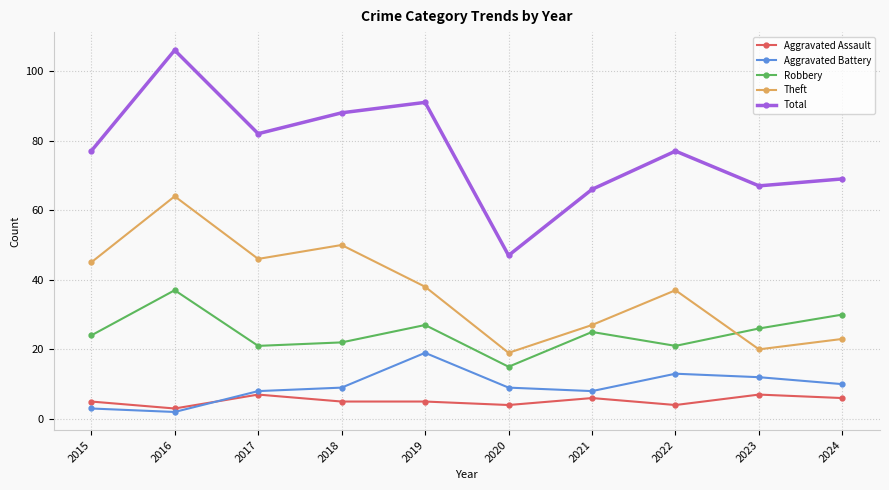

At which label does Aggravated Battery reach its peak?

2019